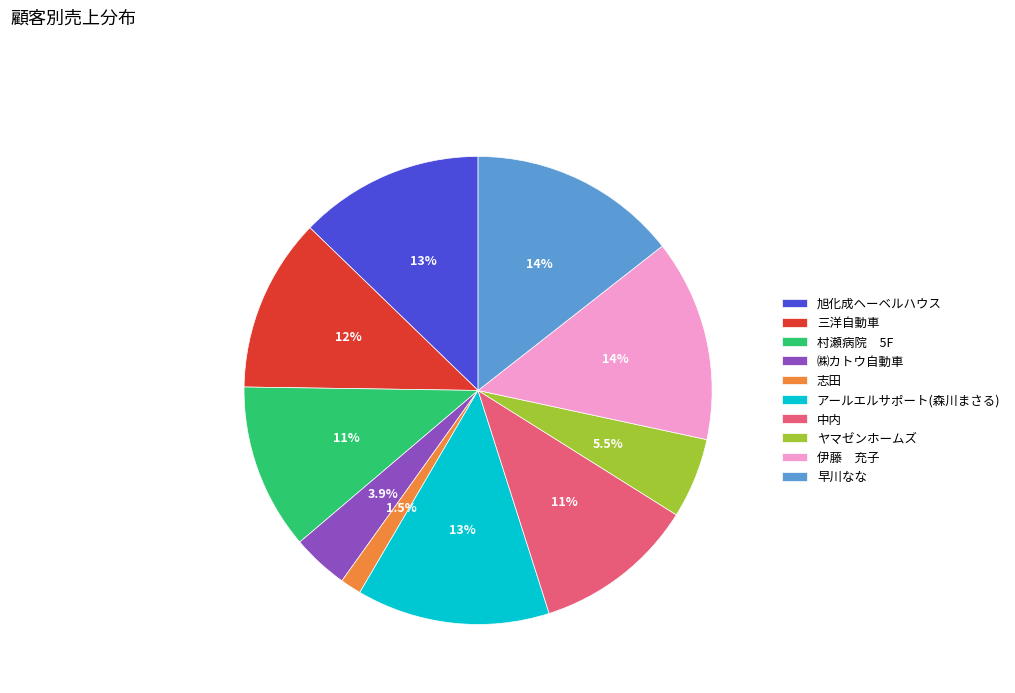

Does ヤマゼンホームズ represent more than half of the total?

No